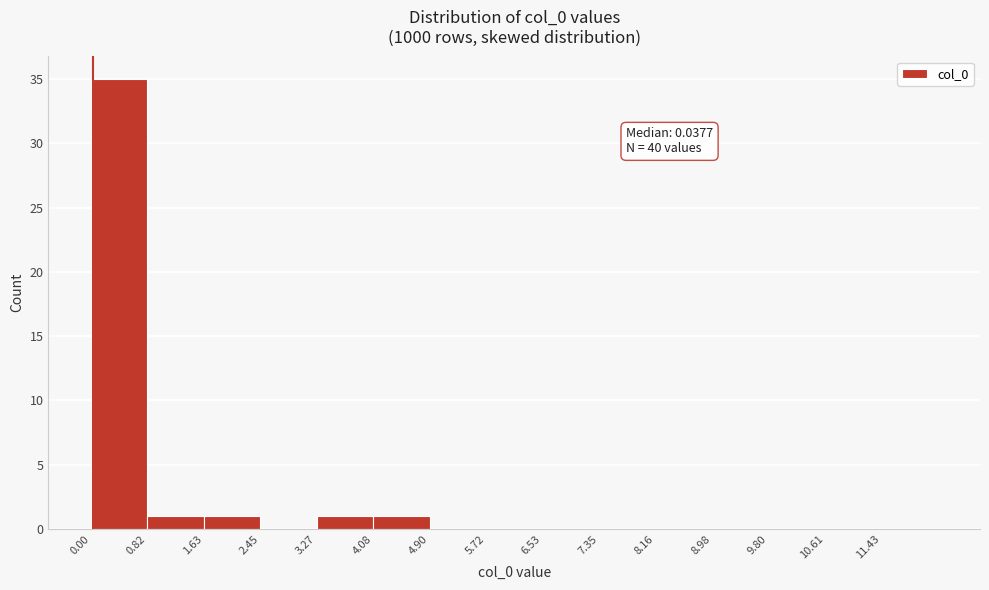

Over which range of the x-axis is the bar tallest?

0.0 to 0.8